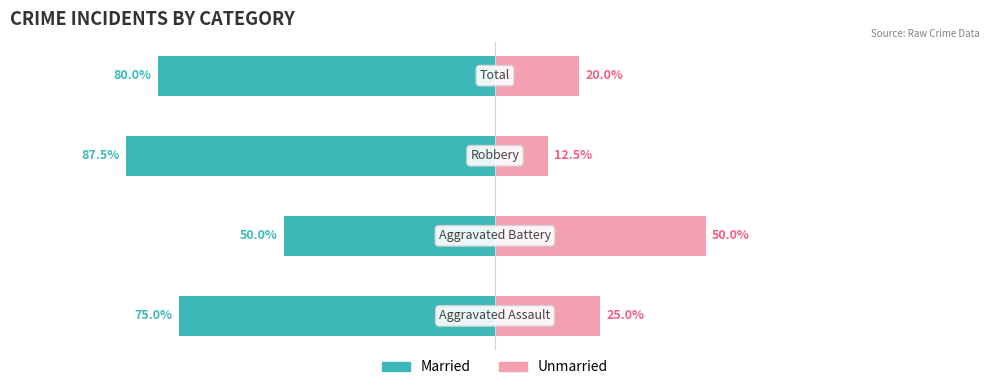

What is the minimum value for Unmarried?

12.5